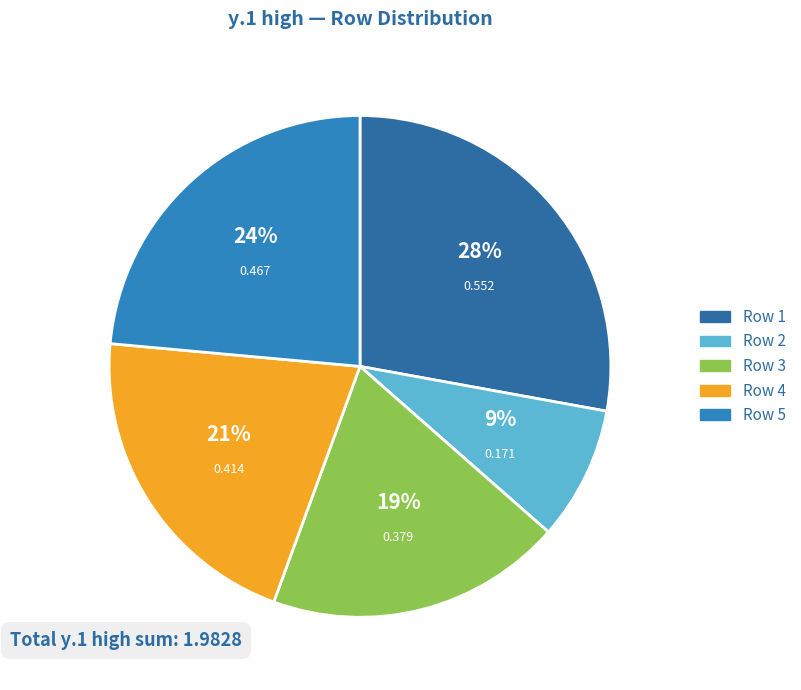

How many slices are in this pie chart?

5